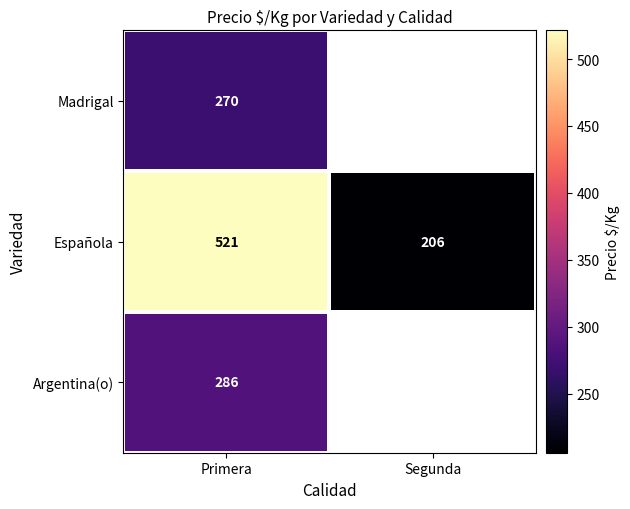

Which series changed the most between Primera and Segunda?

Española